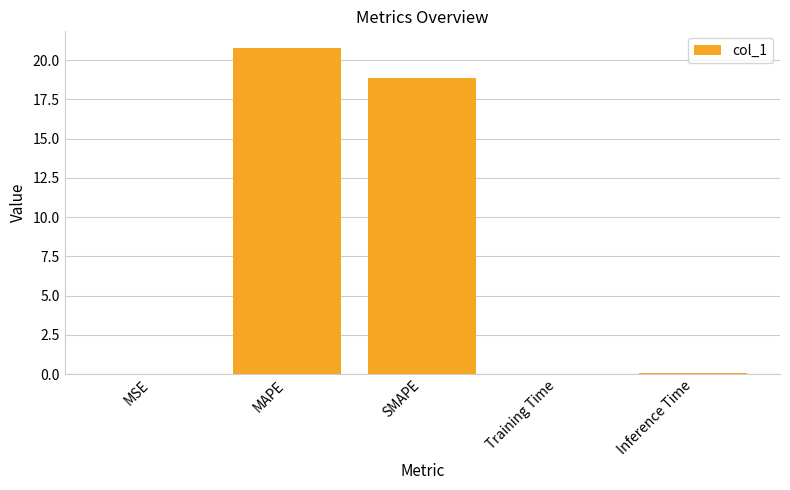

What is the change in value from MAPE to Training Time?

-20.8